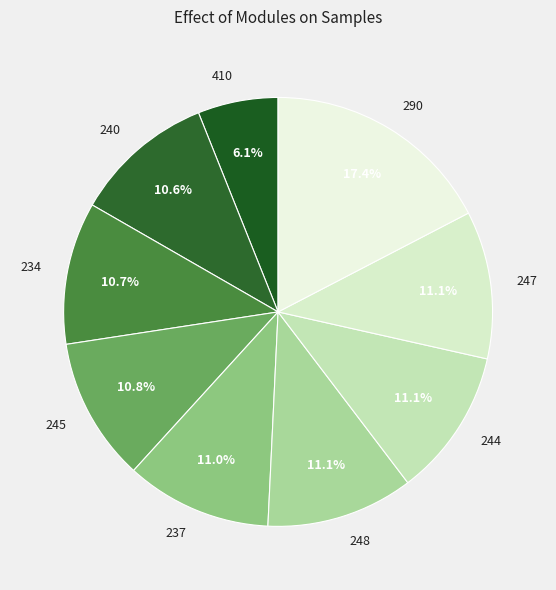

Which slice is the largest?

290